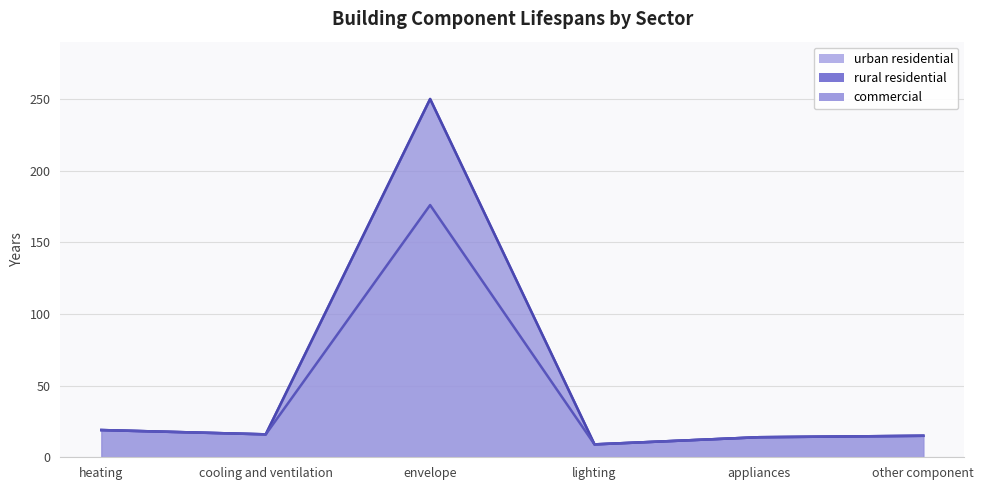

True or false: commercial and urban residential intersect in this chart.

False